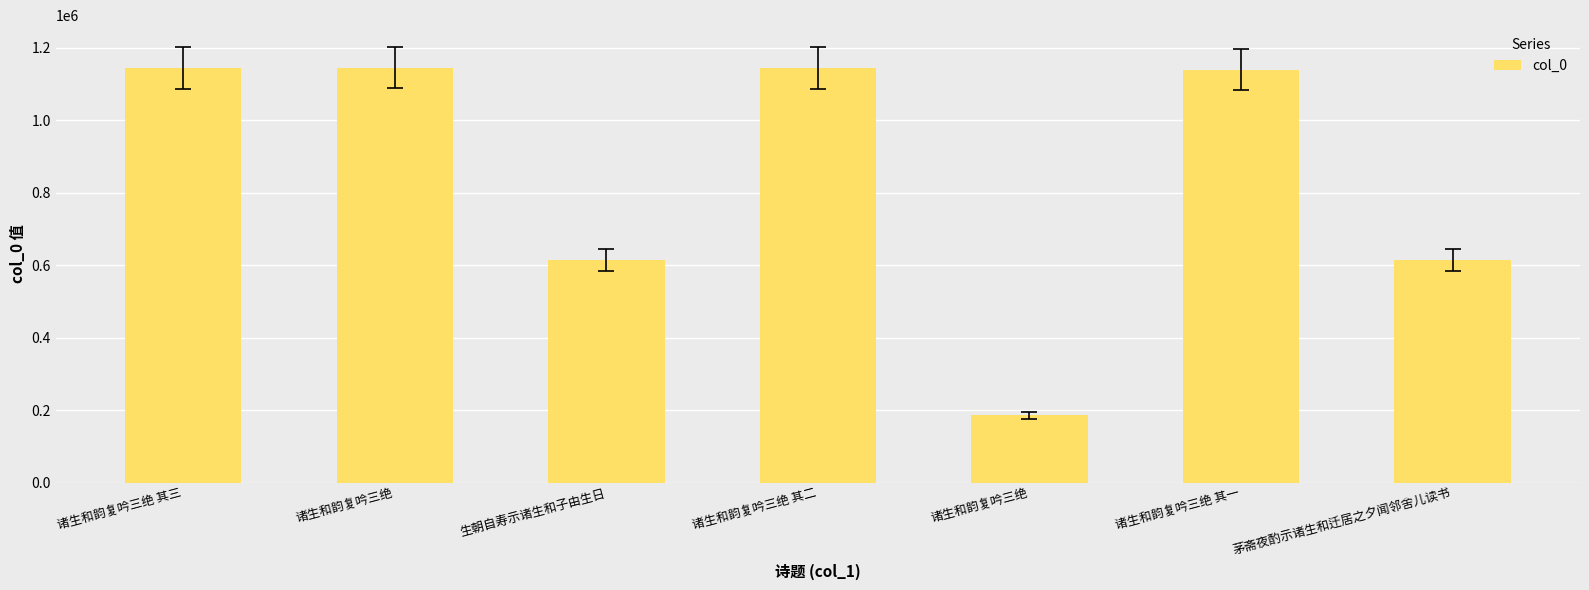

Approximately how many times larger is the value at 茅斋夜酌示诸生和迁居之夕闻邻舍儿读书 compared to 诸生和韵复吟三绝?

0.5